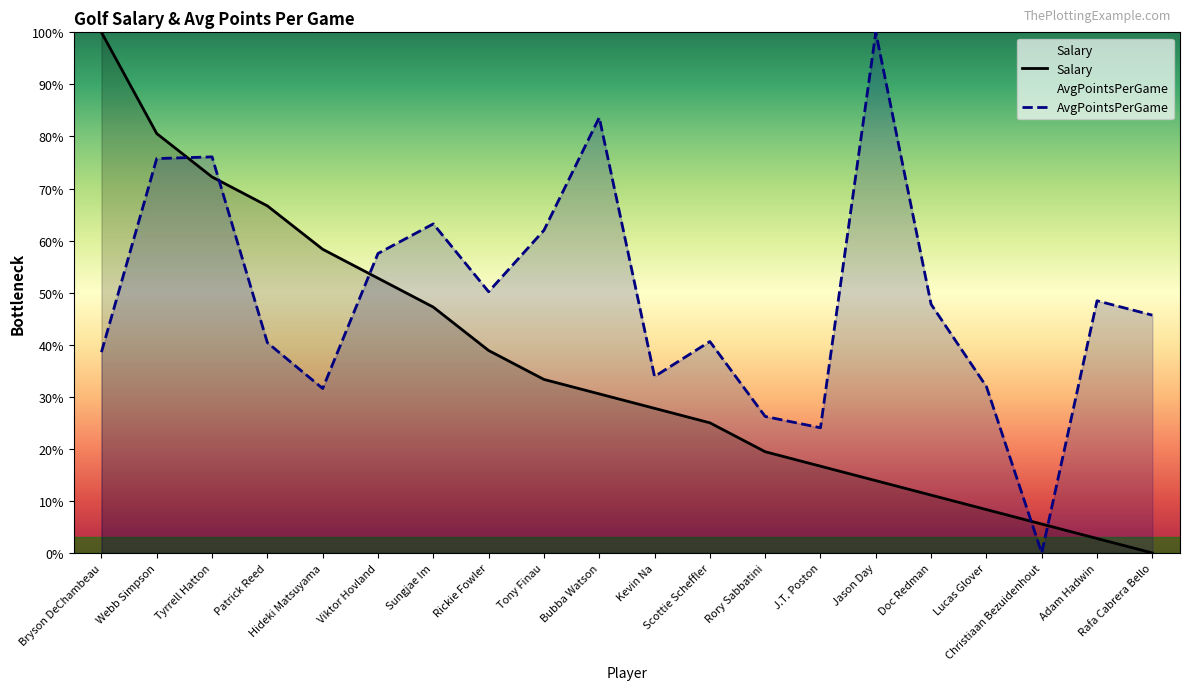

Rank the categories by Salary value from highest to lowest.

Bryson DeChambeau, Webb Simpson, Tyrrell Hatton, Patrick Reed, Hideki Matsuyama, Viktor Hovland, Sungjae Im, Rickie Fowler, Tony Finau, Bubba Watson, Kevin Na, Scottie Scheffler, Rory Sabbatini, J.T. Poston, Jason Day, Doc Redman, Lucas Glover, Christiaan Bezuidenhout, Adam Hadwin, Rafa Cabrera Bello